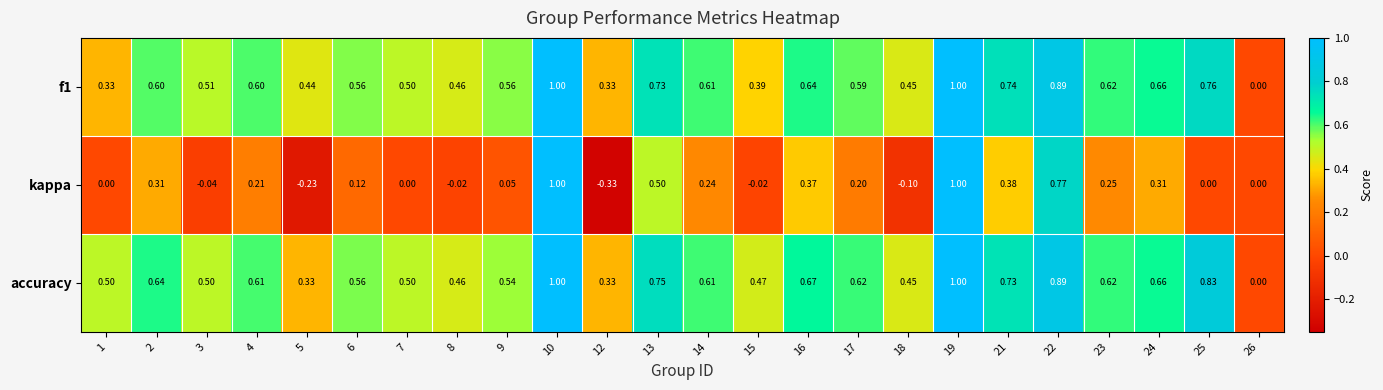

Which series has the widest spread of values?

kappa